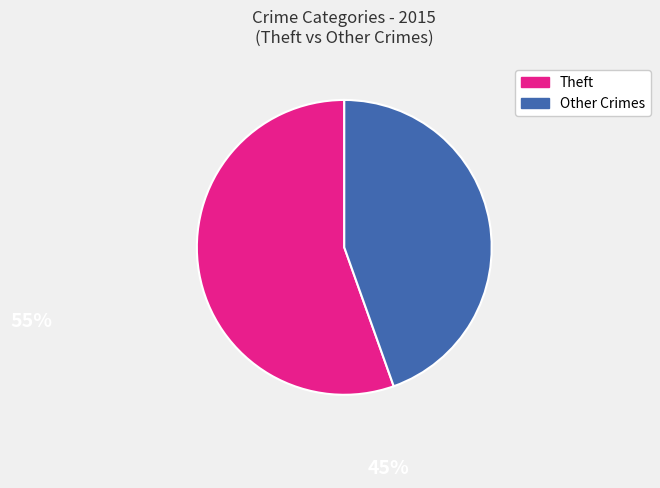

Does any single category account for the majority?

Yes